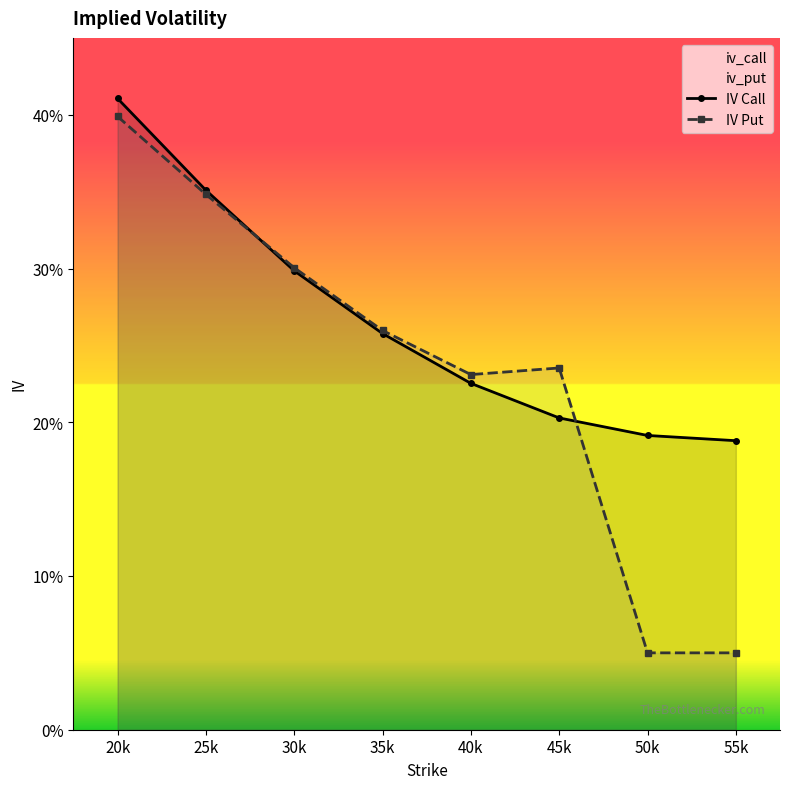

Does the chart have visible grid lines?

No